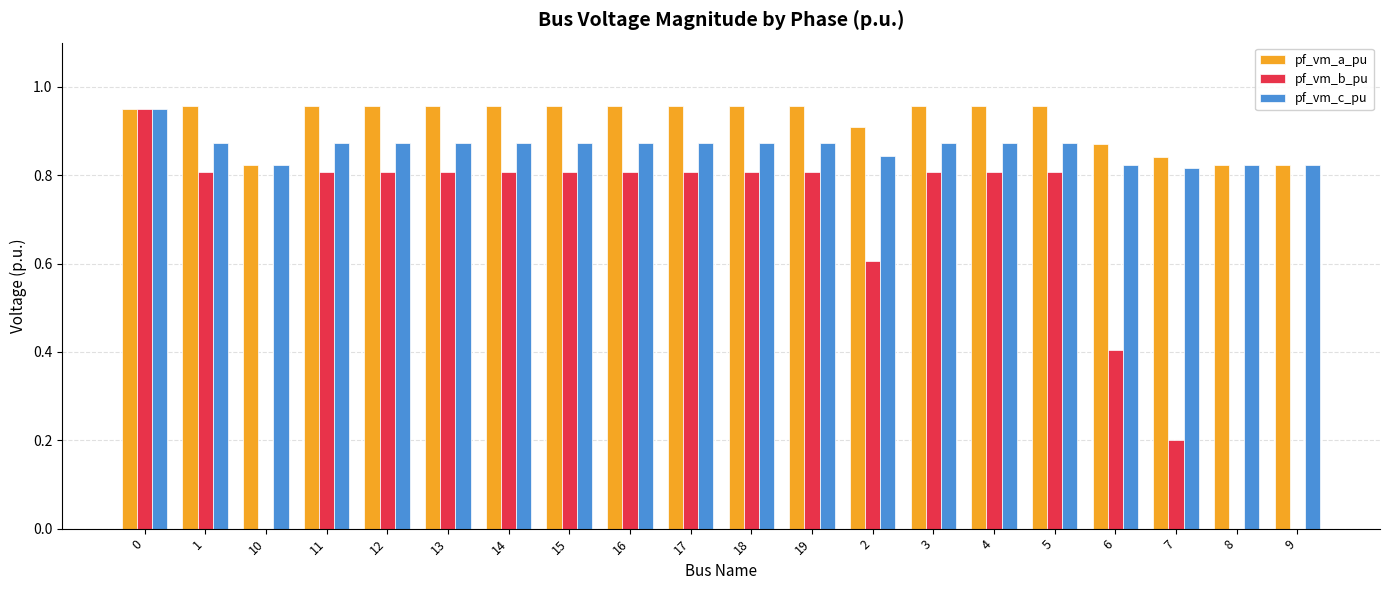

Which series has the largest total across all categories?

pf_vm_a_pu